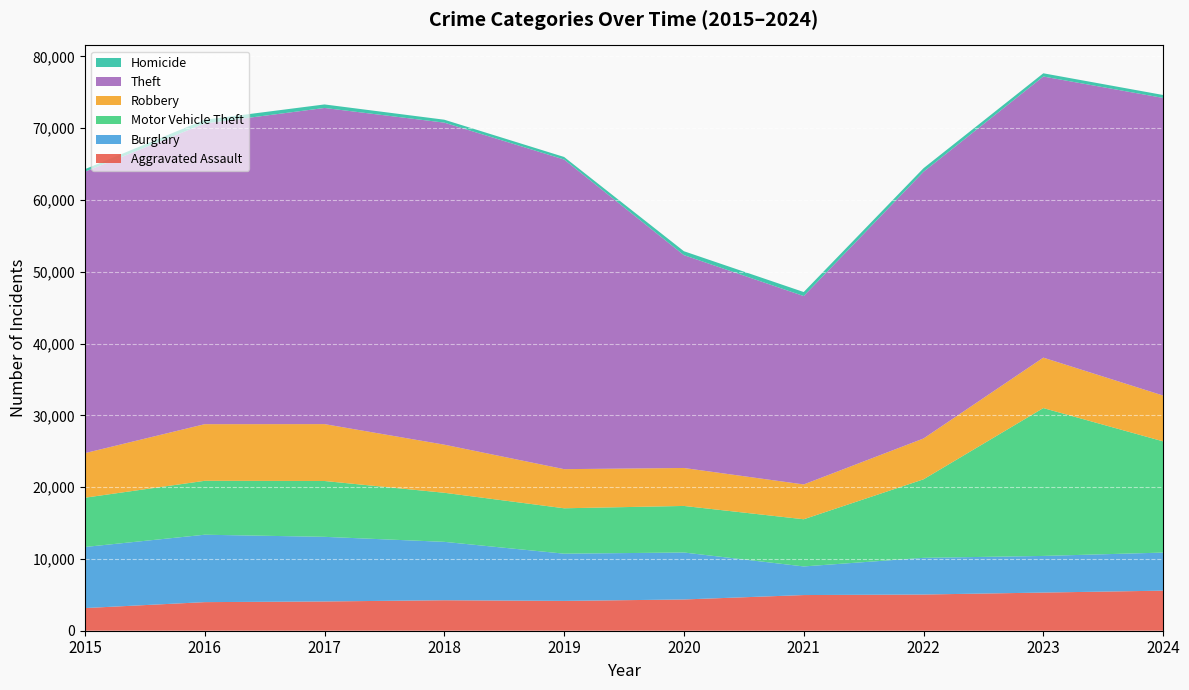

Reading right to left, transcribe all the data shown in this chart.

Aggravated Assault: 5582	5316	5043	4969	4354	4154	4246	4076	3984	3156
Burglary: 5303	5104	5110	3987	6543	6579	8135	9004	9390	8509
Motor Vehicle Theft: 15495	20597	10939	6572	6486	6324	6837	7779	7511	6866
Robbery: 6382	7028	5690	4850	5289	5451	6701	7925	7890	6207
Theft: 41460	39160	37151	26245	29651	43134	44863	44042	41887	39208
Homicide: 410	451	498	560	545	357	407	490	523	352